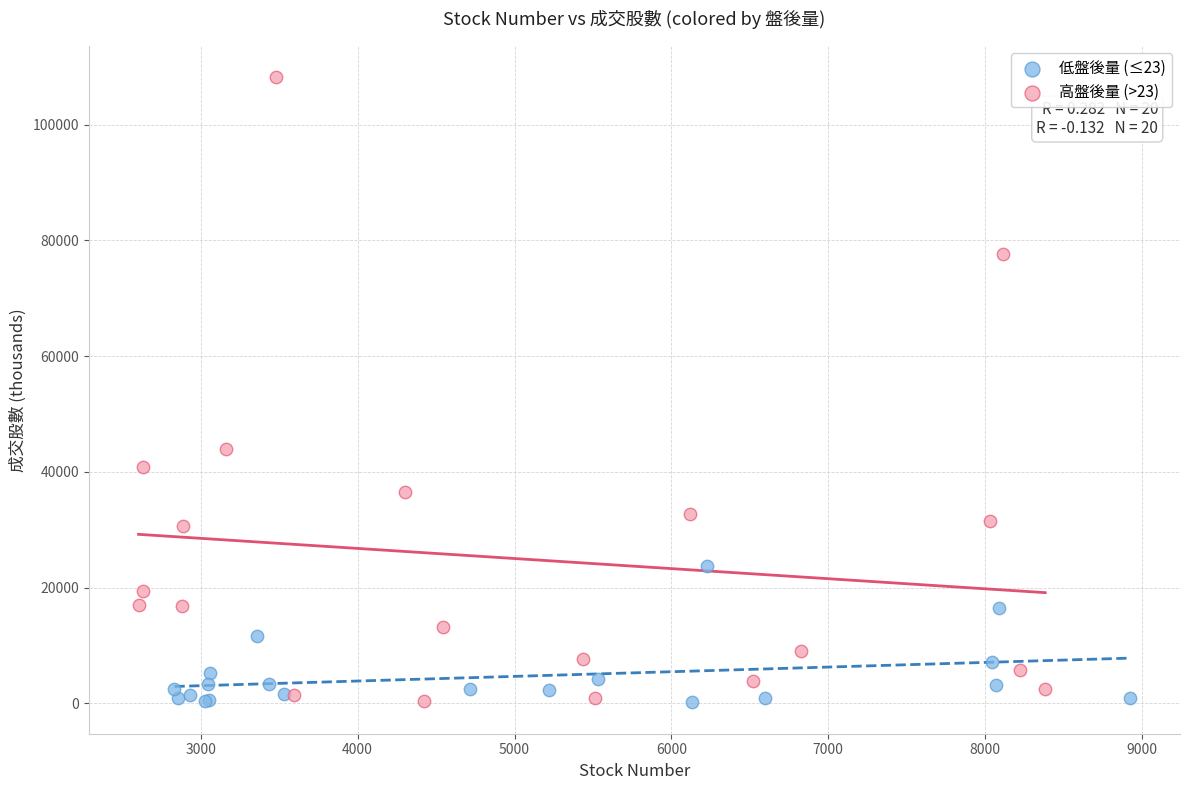

Which series contains the highest Y value?

高盤後量 (>23)